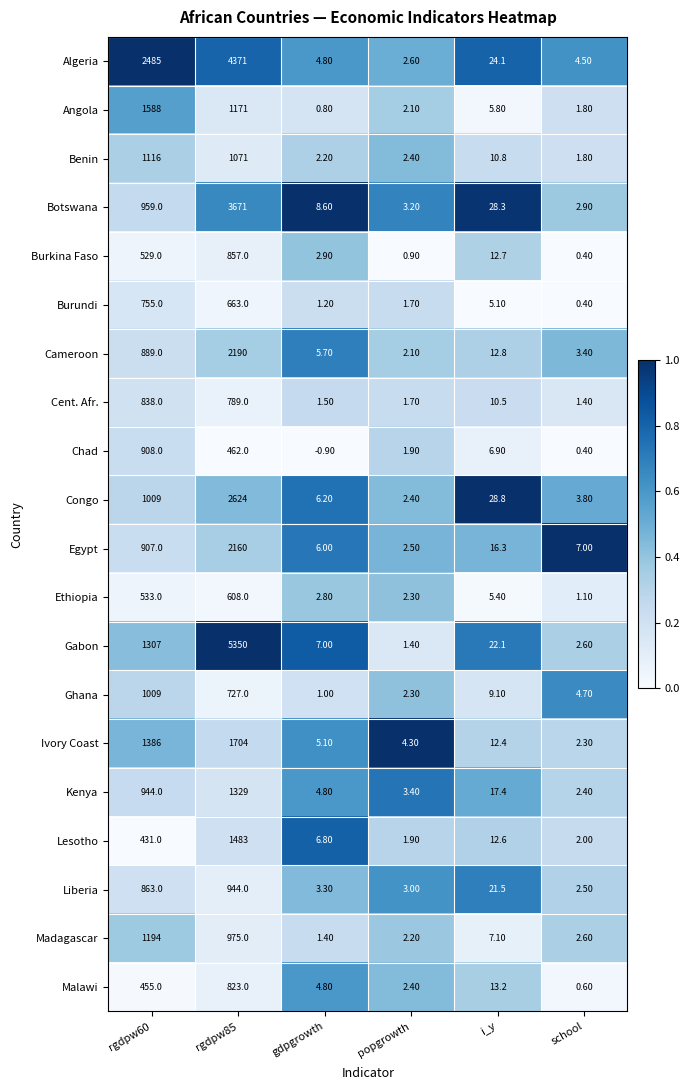

Is the value of Ghana at i_y greater than the value of Lesotho at gdpgrowth?

Yes